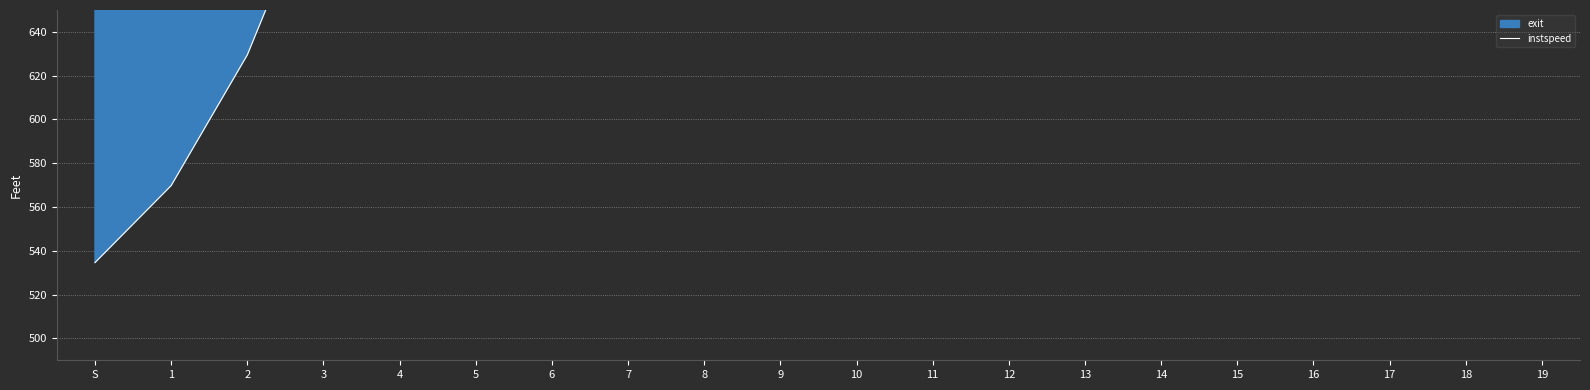

Reading left to right, transcribe all the data shown in this chart.

S=534.6	1=569.8	2=629.5	3=714.5	4=1036.3	5=1159.9	6=1273.1	7=1457.0	8=1487.1	9=1517.3	10=1521.5	11=1572.4	12=1605.7	13=1770.0	14=1803.6	15=1944.5	16=2131.5	17=2202.9	18=2291.7	19=2547.3